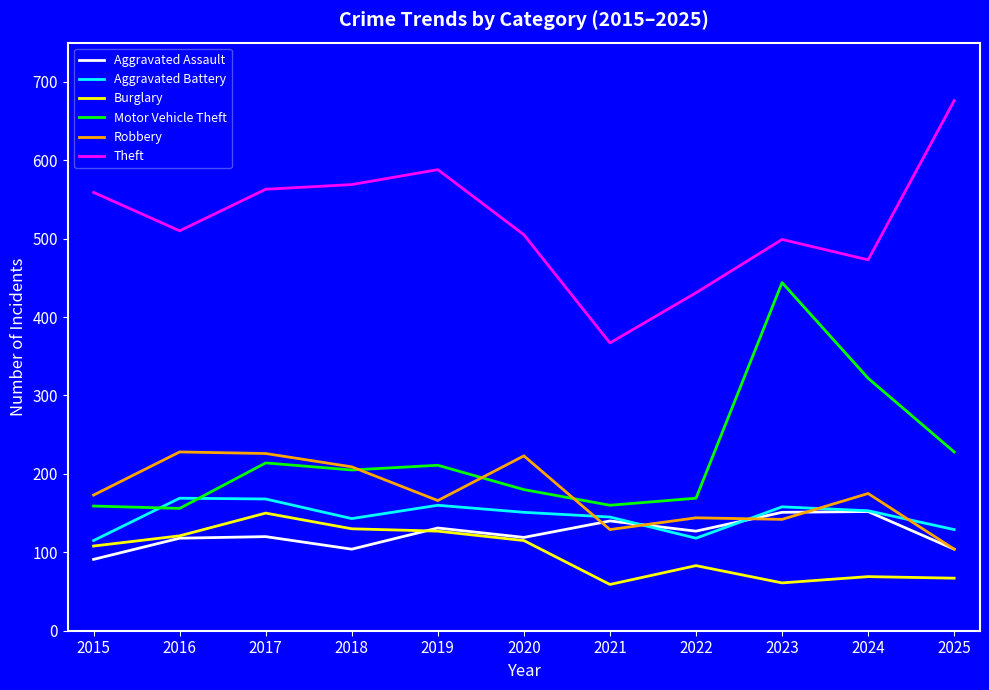

The value of Robbery at 2015 is 173. True or false?

True